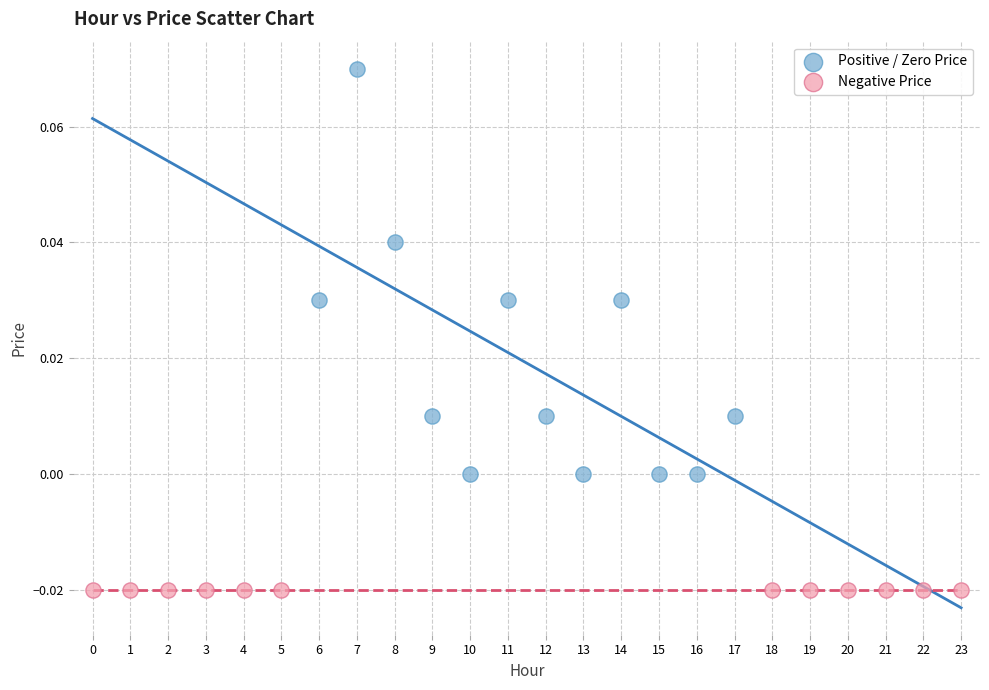

Which series contains the highest Y value?

Positive / Zero Price